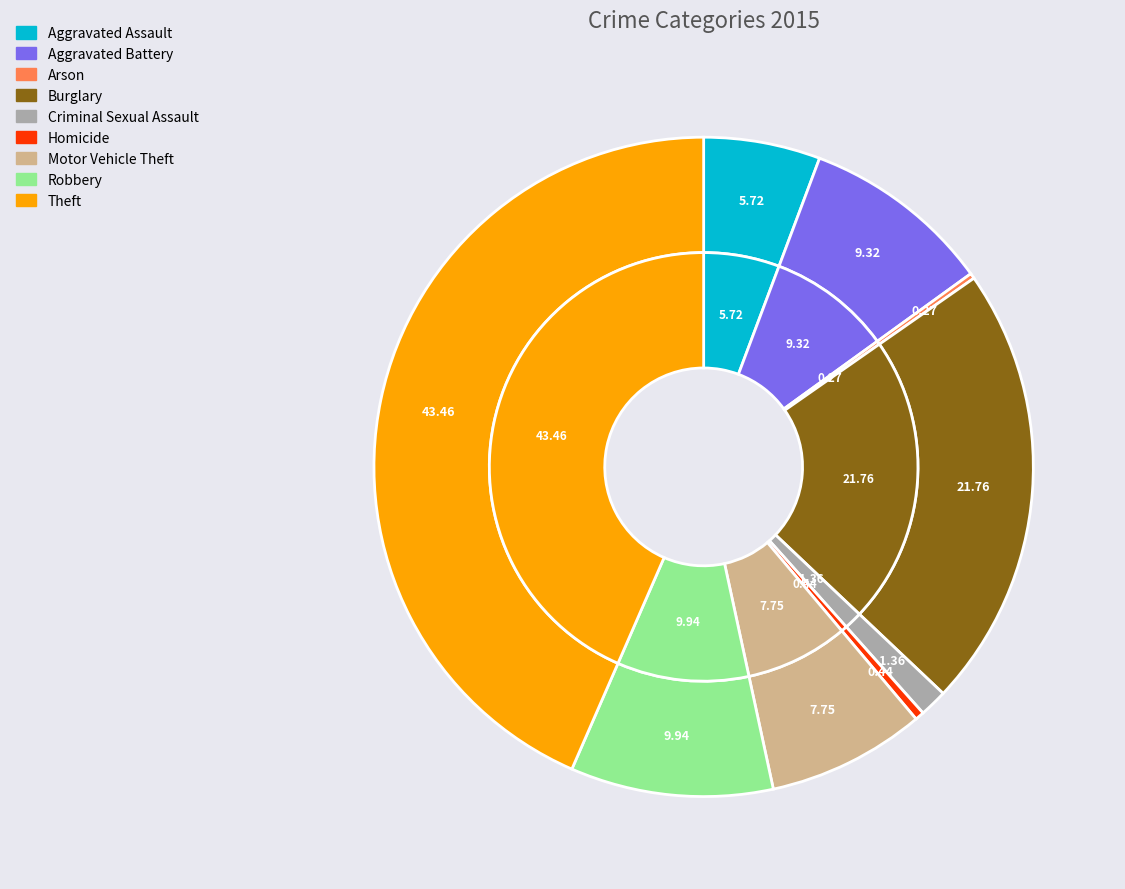

Is it true that Aggravated Battery is 9% of the pie?

True